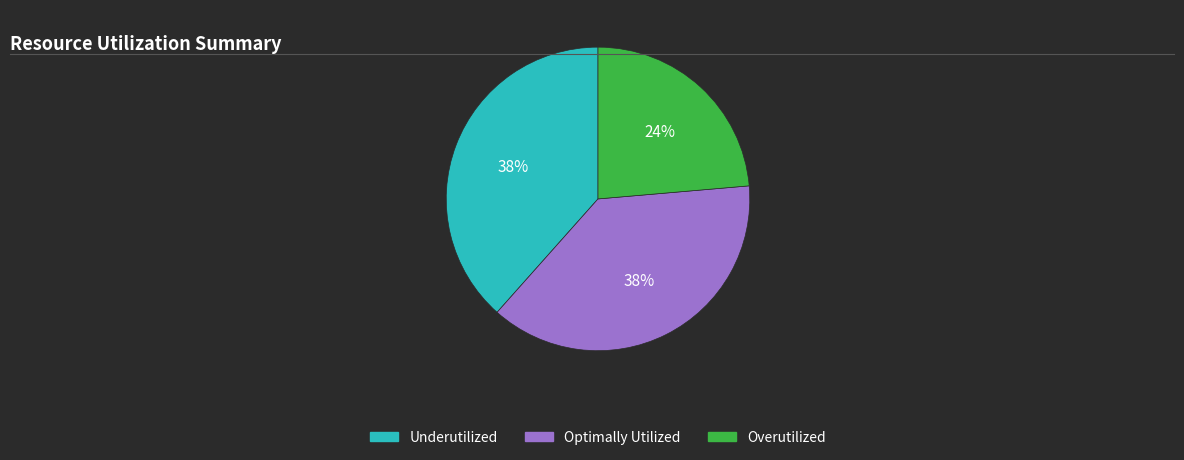

To the nearest percent, what is the average slice percentage?

33%